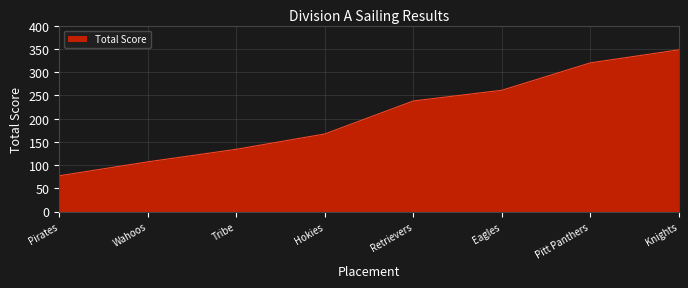

How many lines are shown in the chart?

1